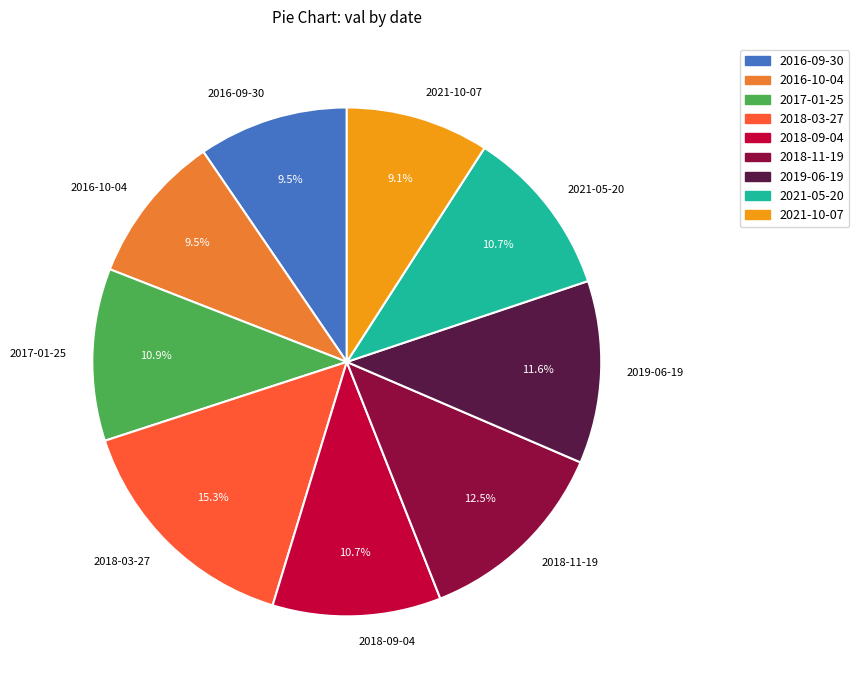

Is the sum of 2016-10-04 and 2018-09-04 greater than half?

No